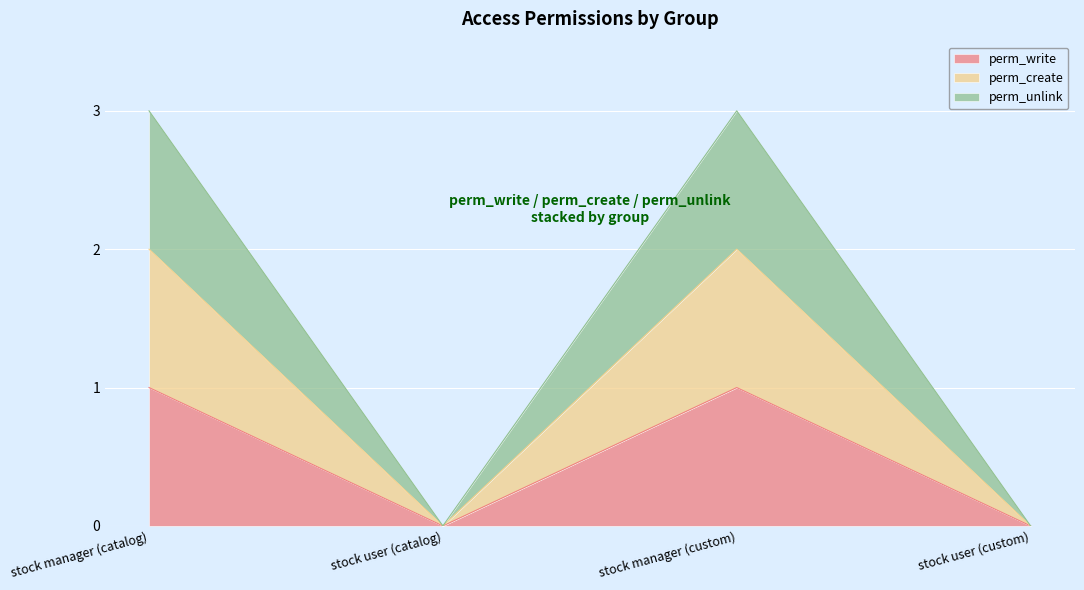

True or false: perm_create and perm_unlink cross at least once.

False